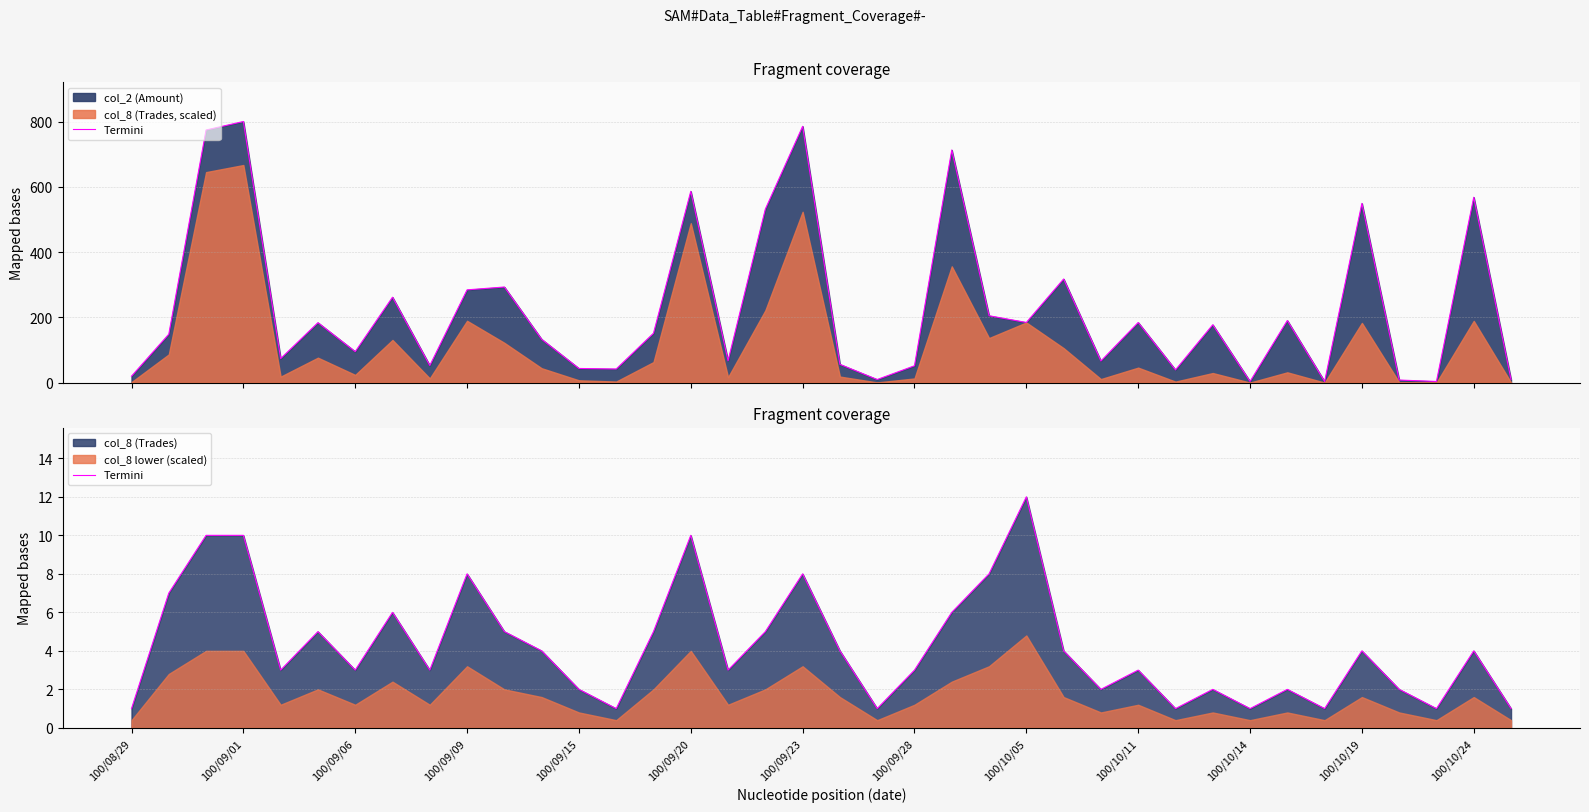

What is the difference between the second highest and second lowest values?

9